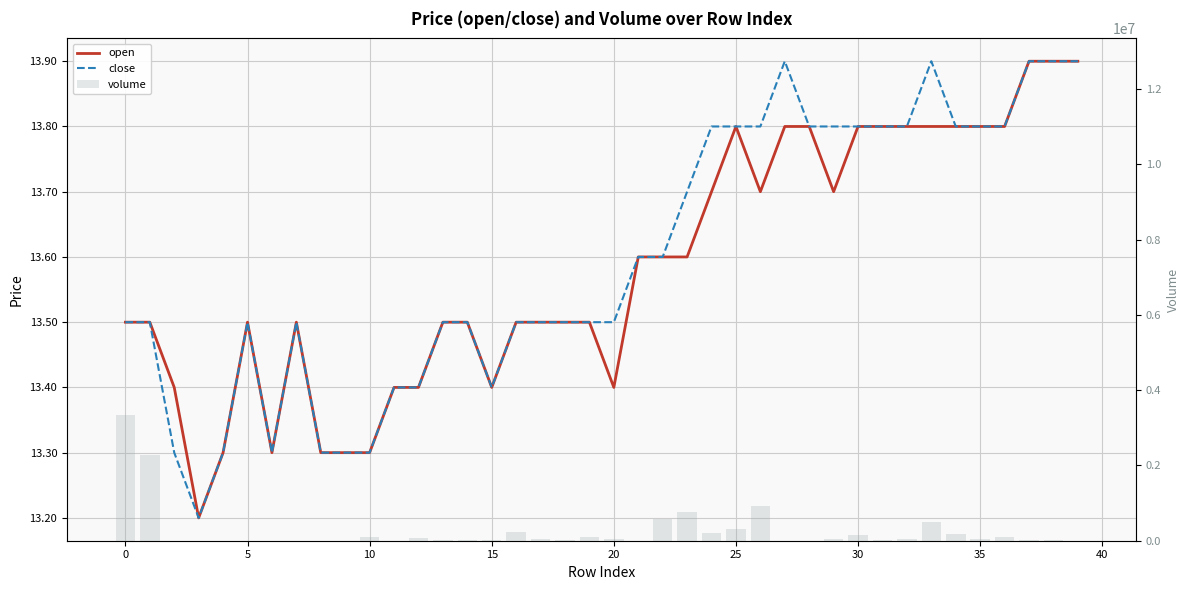

Is it true that volume equals 244724.1 at 16?

True